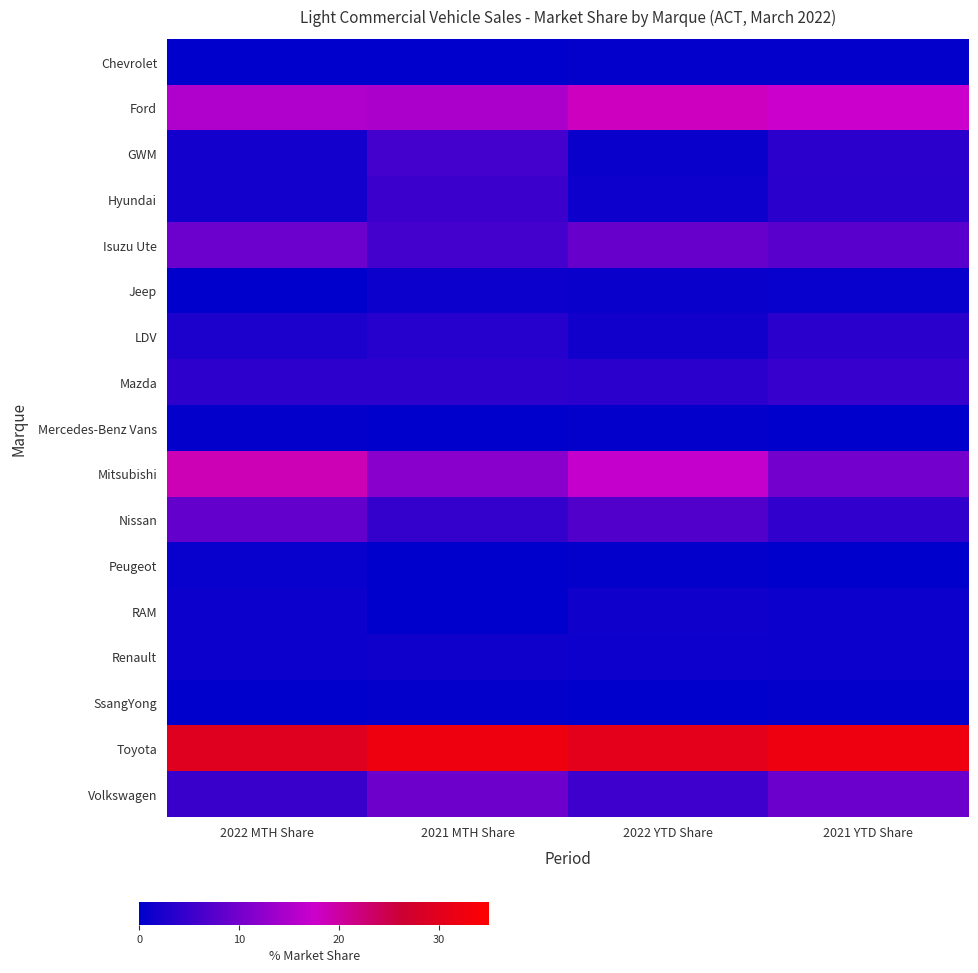

Reading right to left, list all the values displayed in this chart.

Chevrolet: 2021 YTD Share=0.4	2022 YTD Share=0.5	2021 MTH Share=0.0	2022 MTH Share=0.0
Ford: 2021 YTD Share=17.5	2022 YTD Share=18.3	2021 MTH Share=14.7	2022 MTH Share=15.2
GWM: 2021 YTD Share=3.8	2022 YTD Share=0.9	2021 MTH Share=5.9	2022 MTH Share=1.8
Hyundai: 2021 YTD Share=3.7	2022 YTD Share=1.4	2021 MTH Share=5.1	2022 MTH Share=1.8
Isuzu Ute: 2021 YTD Share=7.8	2022 YTD Share=8.9	2021 MTH Share=5.9	2022 MTH Share=9.4
Jeep: 2021 YTD Share=0.7	2022 YTD Share=0.9	2021 MTH Share=1.1	2022 MTH Share=0.0
LDV: 2021 YTD Share=3.7	2022 YTD Share=1.6	2021 MTH Share=3.3	2022 MTH Share=2.5
Mazda: 2021 YTD Share=4.8	2022 YTD Share=3.8	2021 MTH Share=4.0	2022 MTH Share=4.0
Mercedes-Benz Vans: 2021 YTD Share=0.0	2022 YTD Share=0.5	2021 MTH Share=0.0	2022 MTH Share=0.4
Mitsubishi: 2021 YTD Share=9.9	2022 YTD Share=16.8	2021 MTH Share=11.8	2022 MTH Share=18.8
Nissan: 2021 YTD Share=4.4	2022 YTD Share=7.0	2021 MTH Share=4.4	2022 MTH Share=8.7
Peugeot: 2021 YTD Share=0.0	2022 YTD Share=0.5	2021 MTH Share=0.0	2022 MTH Share=0.7
RAM: 2021 YTD Share=1.0	2022 YTD Share=1.5	2021 MTH Share=0.0	2022 MTH Share=1.1
Renault: 2021 YTD Share=1.0	2022 YTD Share=1.4	2021 MTH Share=1.5	2022 MTH Share=1.1
SsangYong: 2021 YTD Share=0.3	2022 YTD Share=0.0	2021 MTH Share=0.4	2022 MTH Share=0.0
Toyota: 2021 YTD Share=32.0	2022 YTD Share=30.4	2021 MTH Share=32.4	2022 MTH Share=29.6
Volkswagen: 2021 YTD Share=9.2	2022 YTD Share=5.4	2021 MTH Share=9.6	2022 MTH Share=5.1